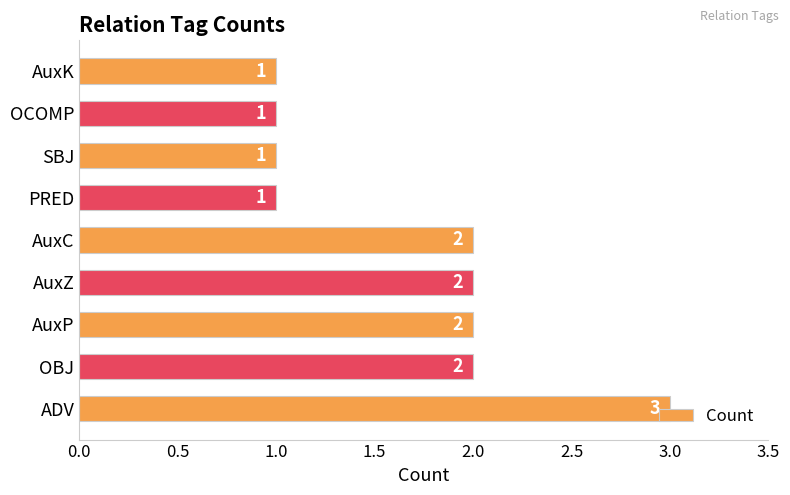

The value at AuxZ is 2. True or false?

True